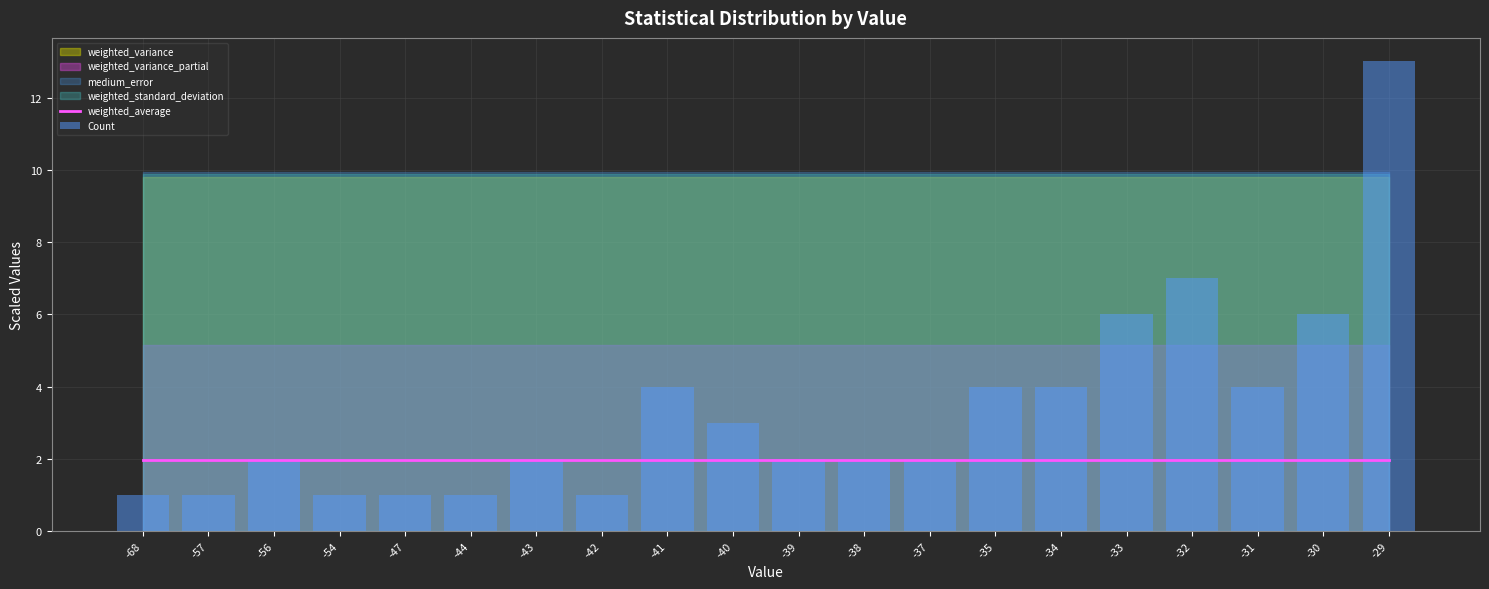

True or false: Count has a value of 1.0 at -42.

True